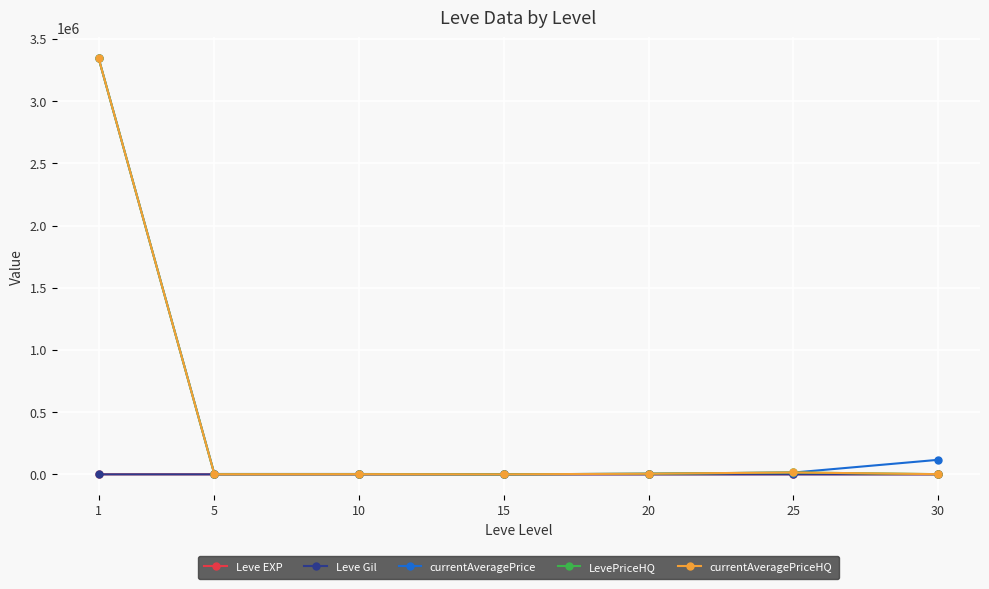

At which category is the sum across all series the highest?

1